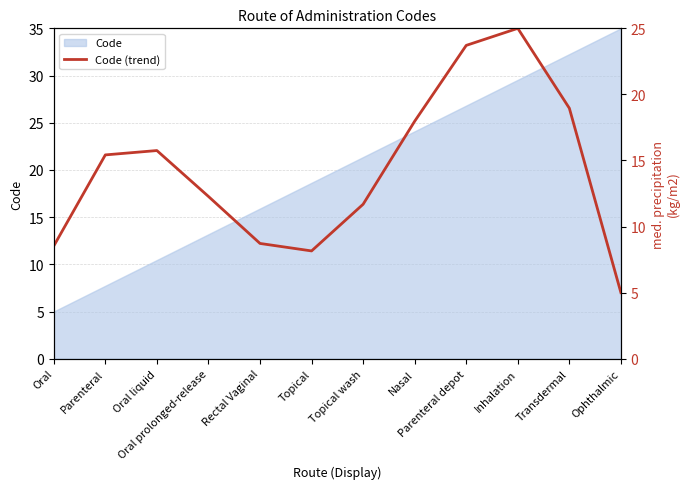

Which category has the highest value in the Code series?

Ophthalmic